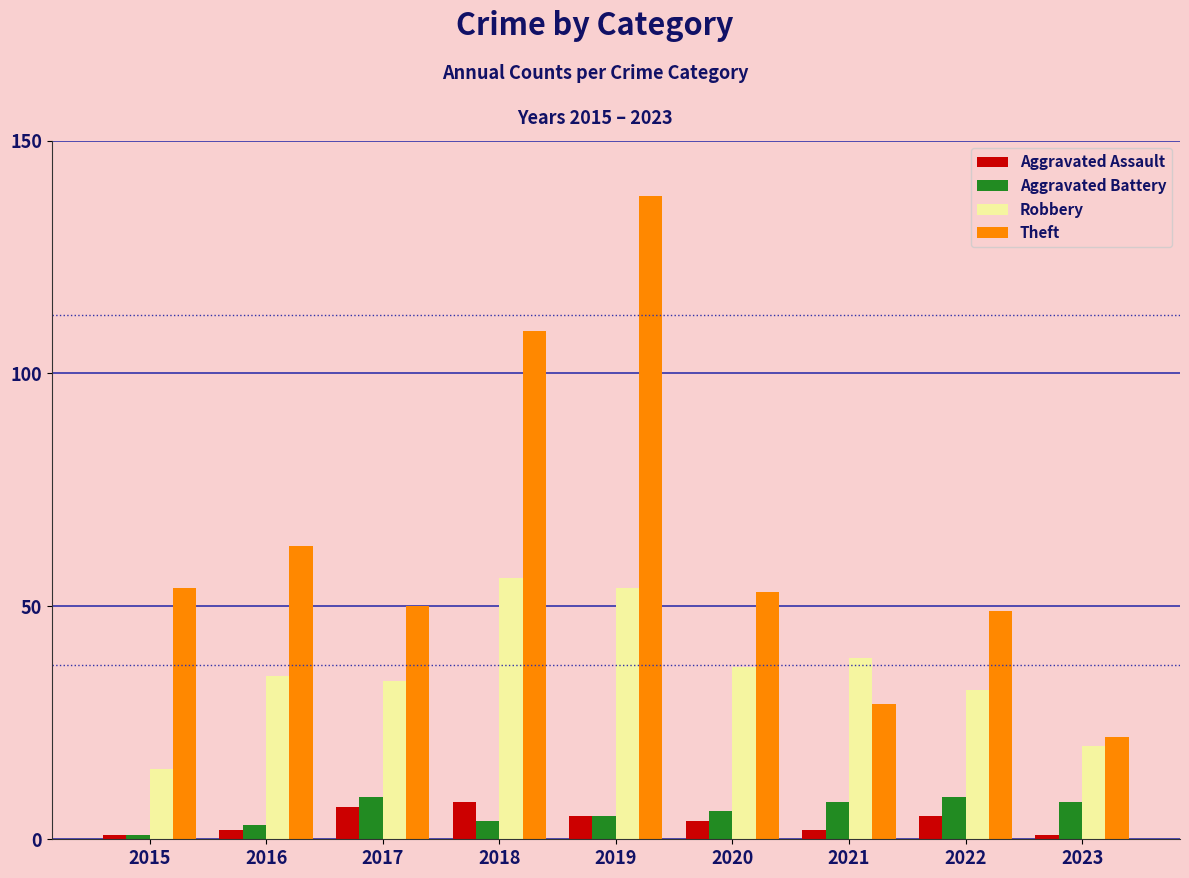

How many groups of bars are there?

9